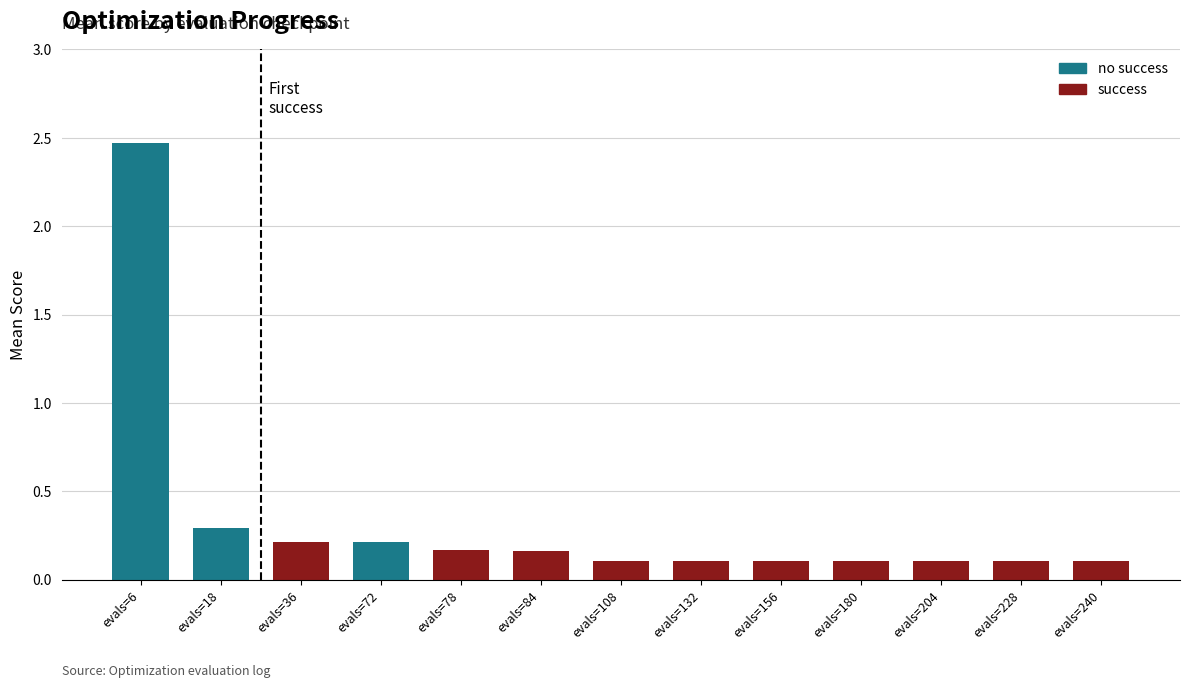

The value at evals=240 is 0.1. True or false?

True